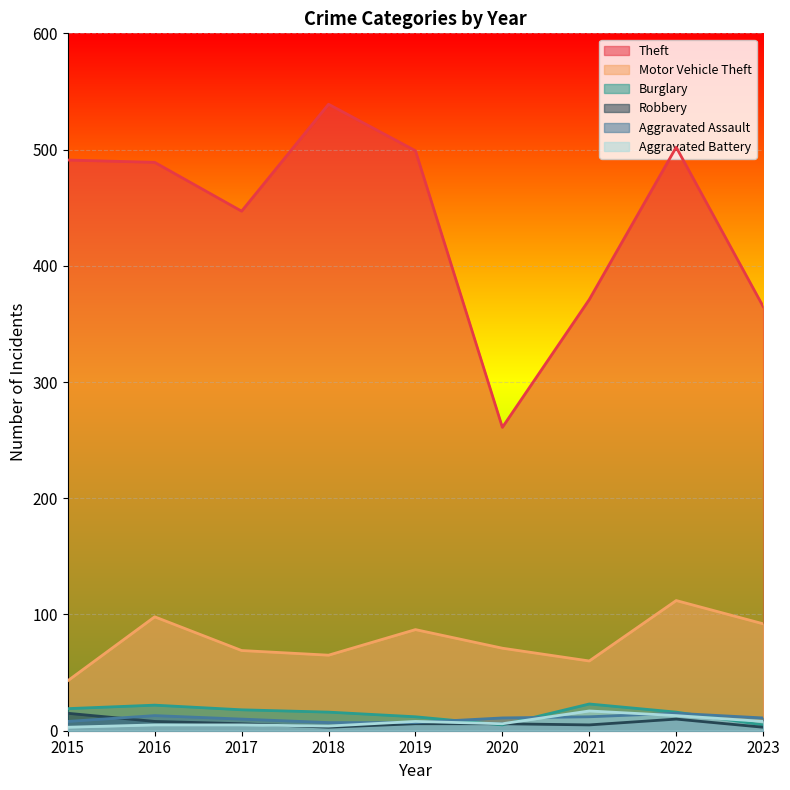

True or false: Aggravated Battery has more than 2 interior local peaks.

False